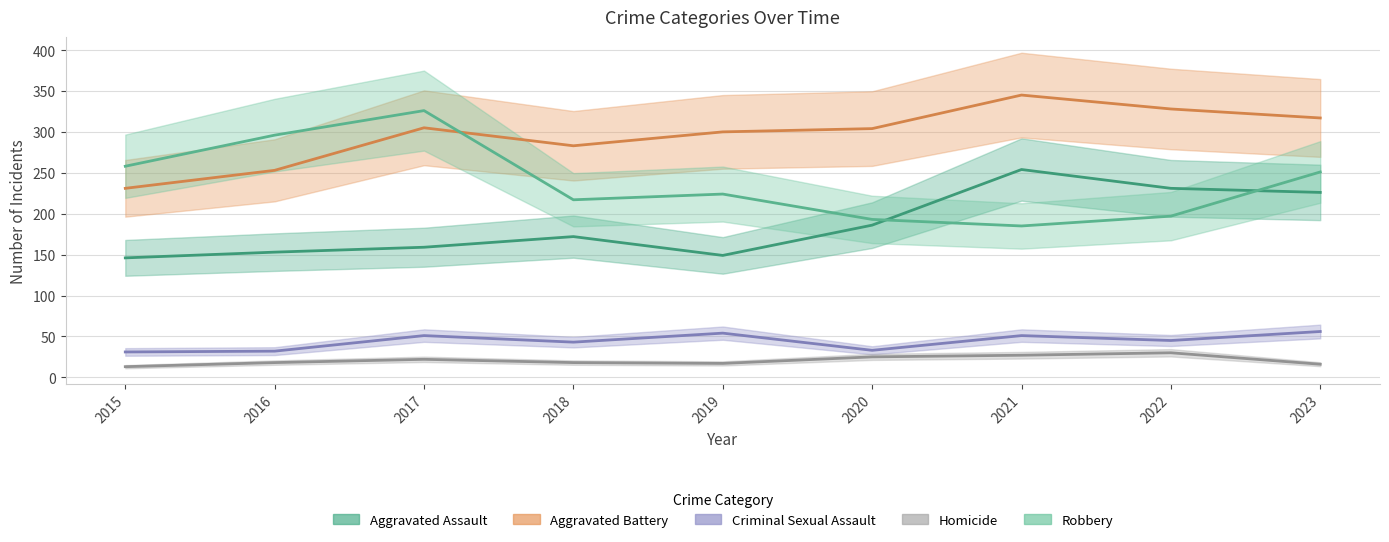

What is the sum of all Homicide values?

186